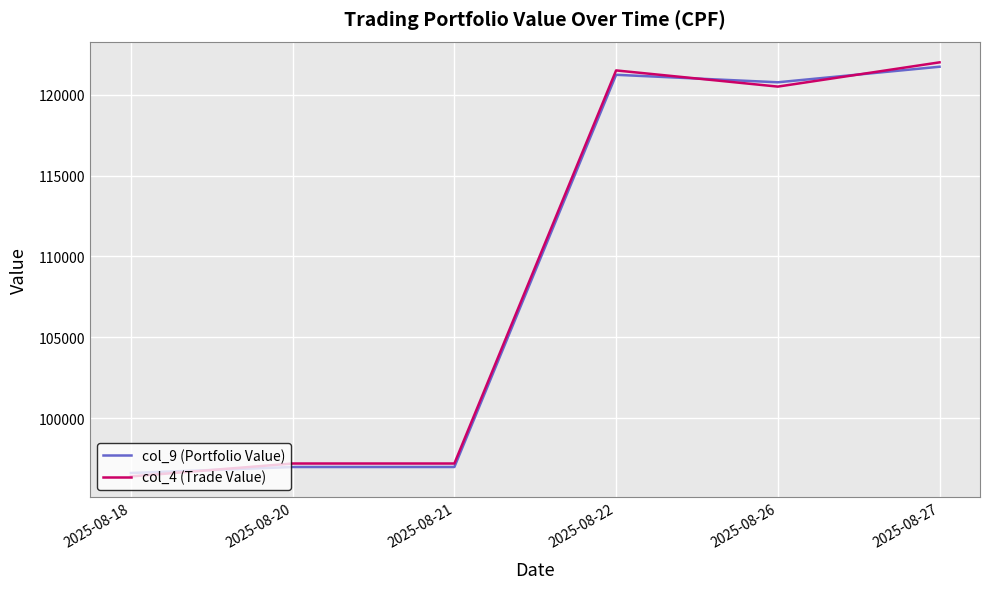

List the series in order of their peak value, lowest first.

col_9 (Portfolio Value), col_4 (Trade Value)